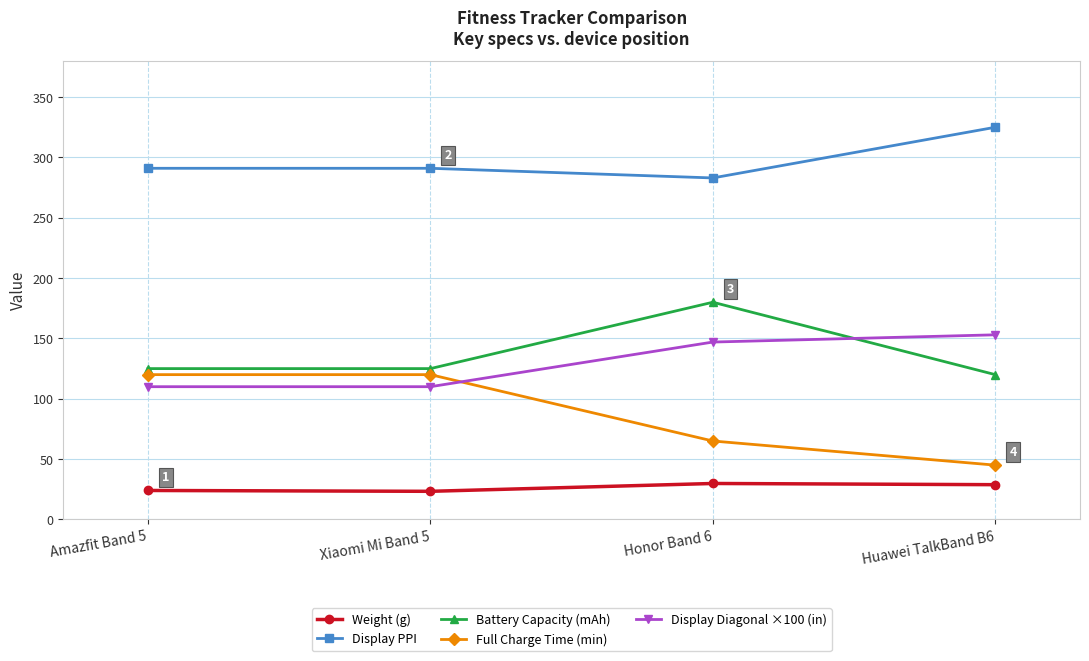

Which category has the lowest value in the Full Charge Time (min) series?

Huawei TalkBand B6